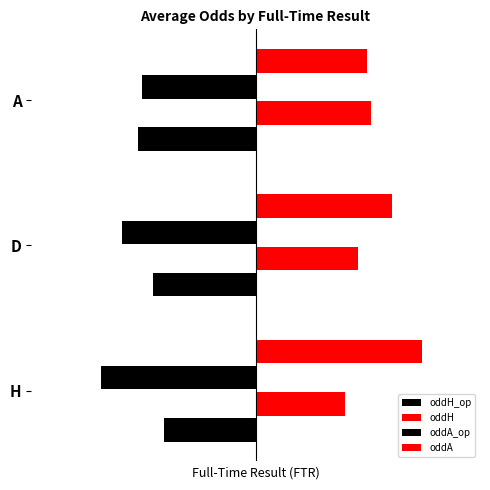

Reading left to right, what are all the values shown in this chart?

oddH_op: -2.0	-2.3	-2.6
oddH: 2.0	2.3	2.6
oddA_op: -3.5	-3.0	-2.5
oddA: 3.7	3.0	2.5